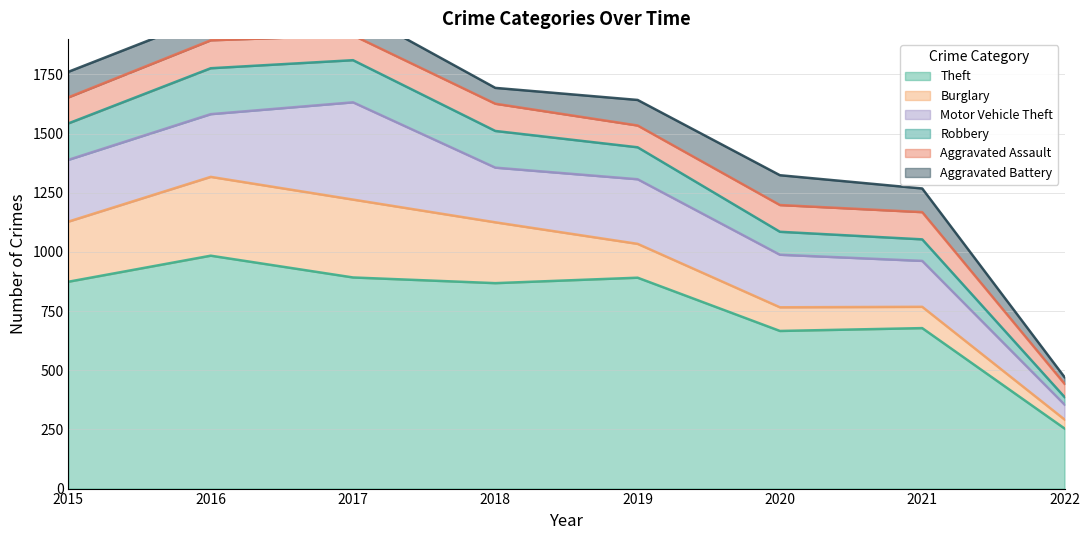

At which category is the sum across all series the highest?

2017